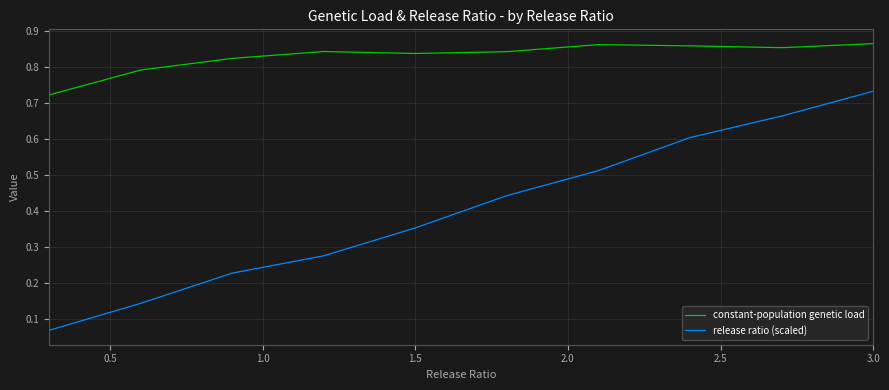

Which series has the largest total across all categories?

constant-population genetic load